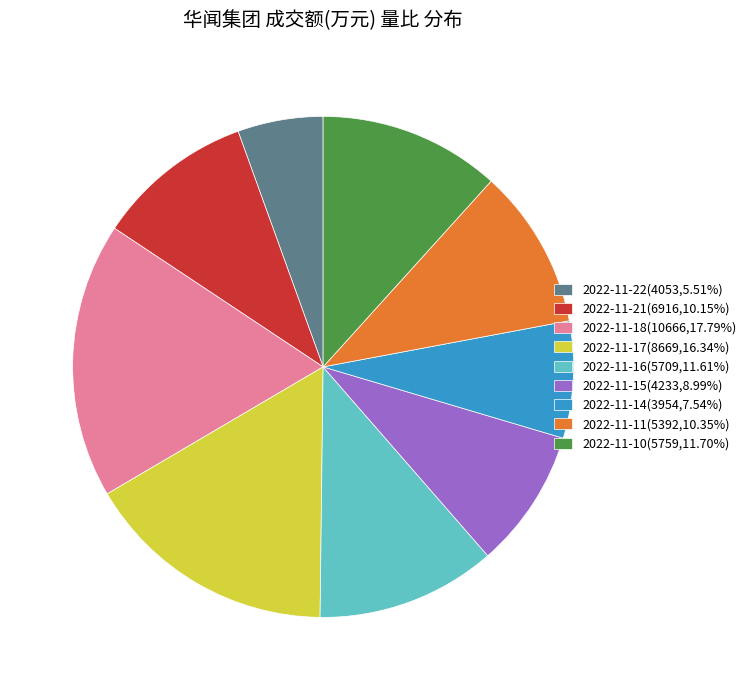

Does any single category account for the majority?

No